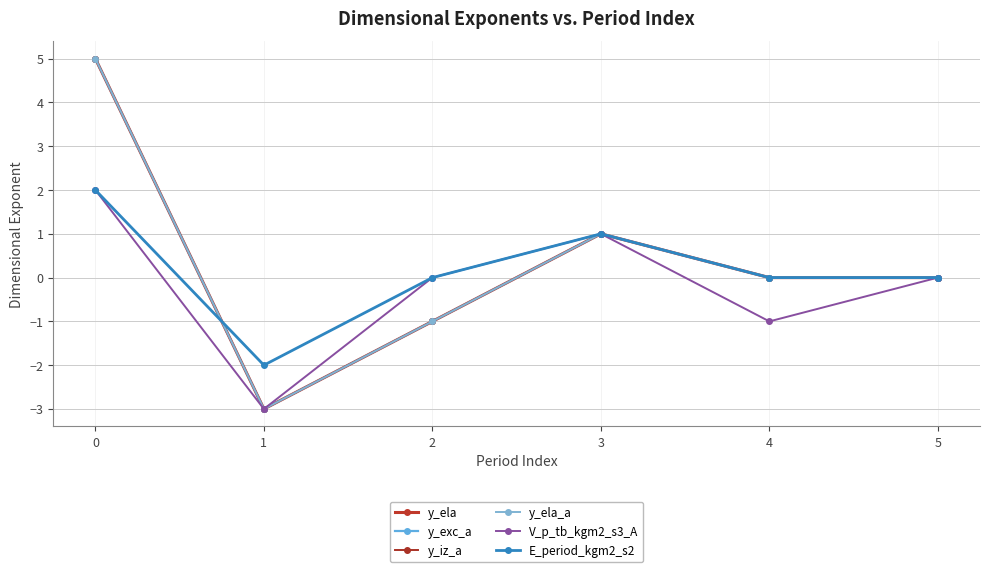

Reading left to right, transcribe all the data shown in this chart.

y_ela: 5	-3	-1	1	0	0
y_exc_a: 5	-3	-1	1	0	0
y_iz_a: 5	-3	-1	1	0	0
y_ela_a: 5	-3	-1	1	0	0
V_p_tb_kgm2_s3_A: 2	-3	0	1	-1	0
E_period_kgm2_s2: 2	-2	0	1	0	0